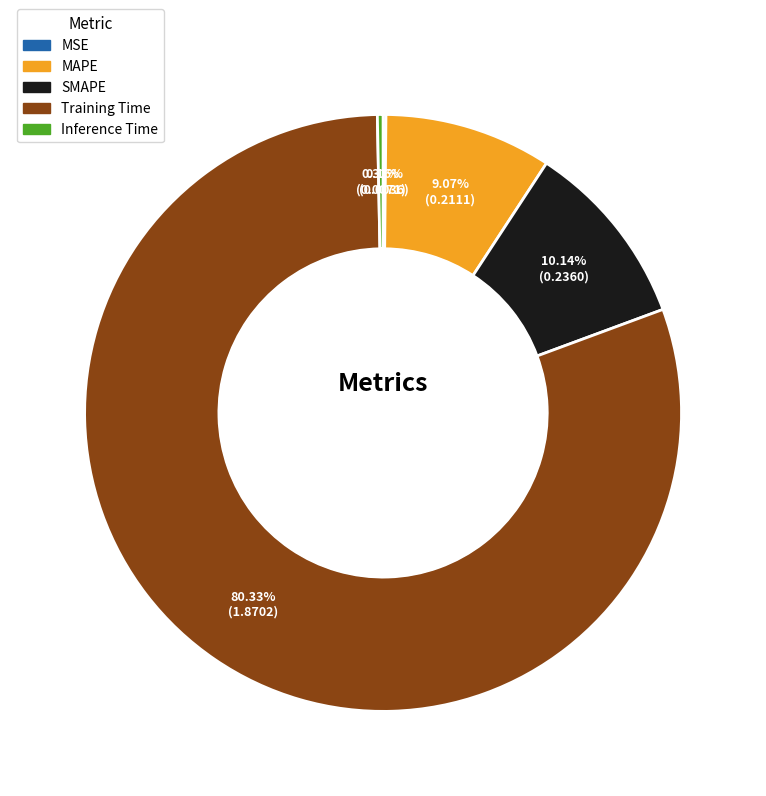

What is the majority slice?

Training Time